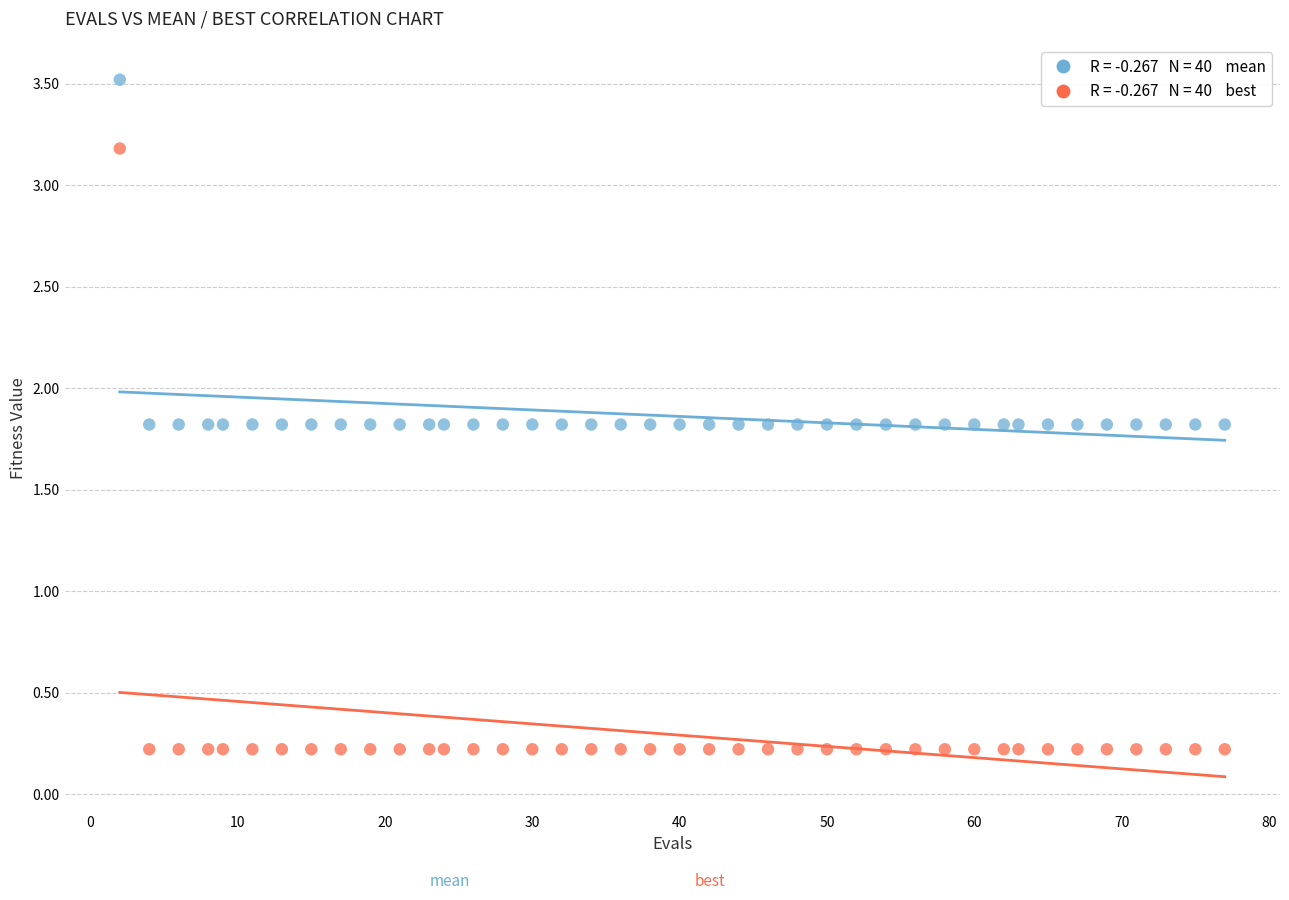

Across all data points, what is the range of X values (max minus min)?

75.0